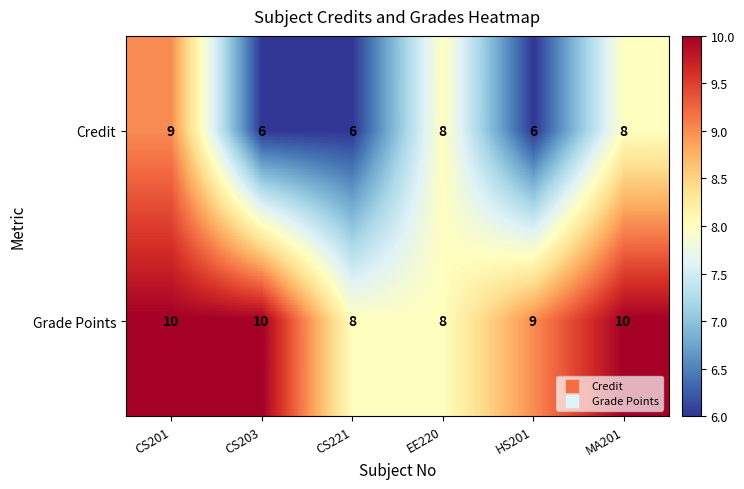

Rank the series at CS221 from lowest to highest value.

Credit, Grade Points